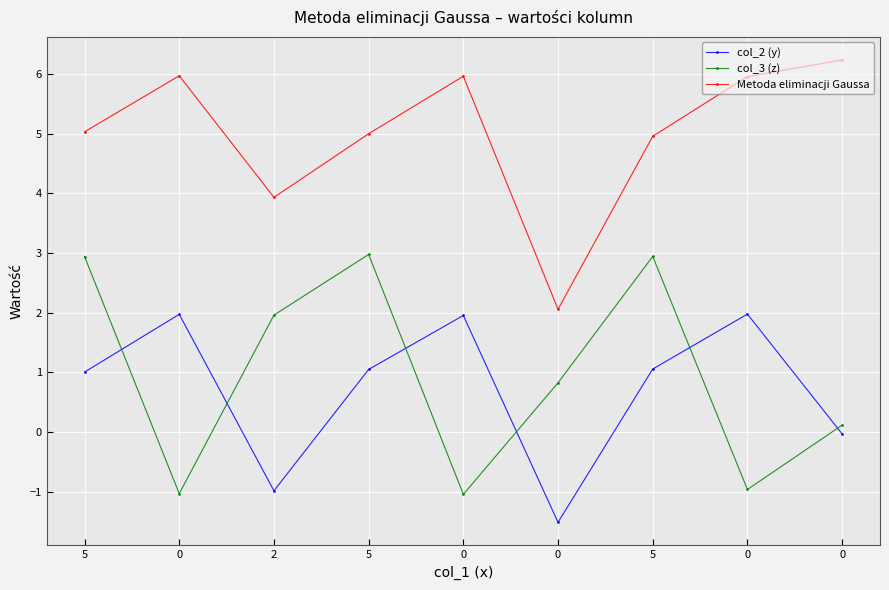

At which category does Metoda eliminacji Gaussa reach its first local valley?

2